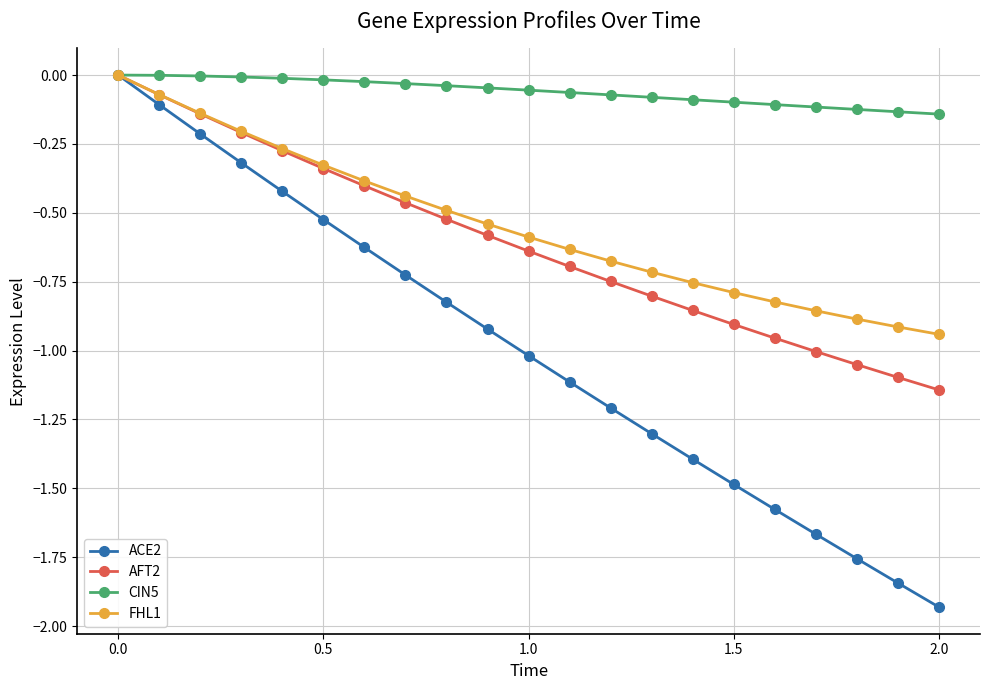

What is the difference between the maximum and minimum values in the ACE2 series?

1.9